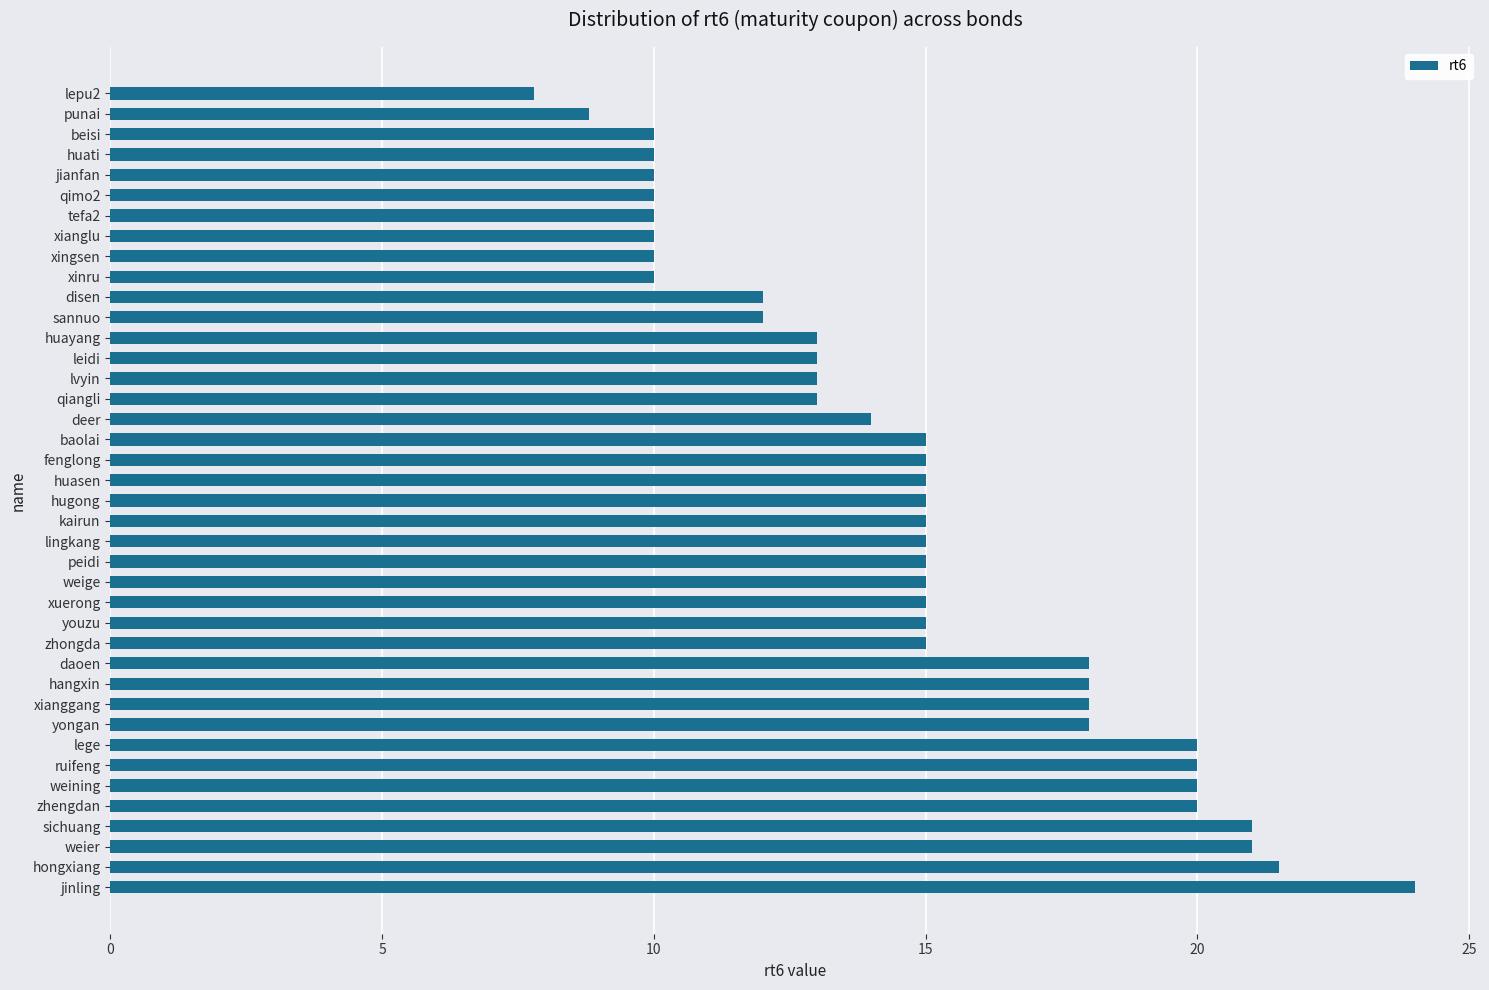

What is the sum of all values?

591.1